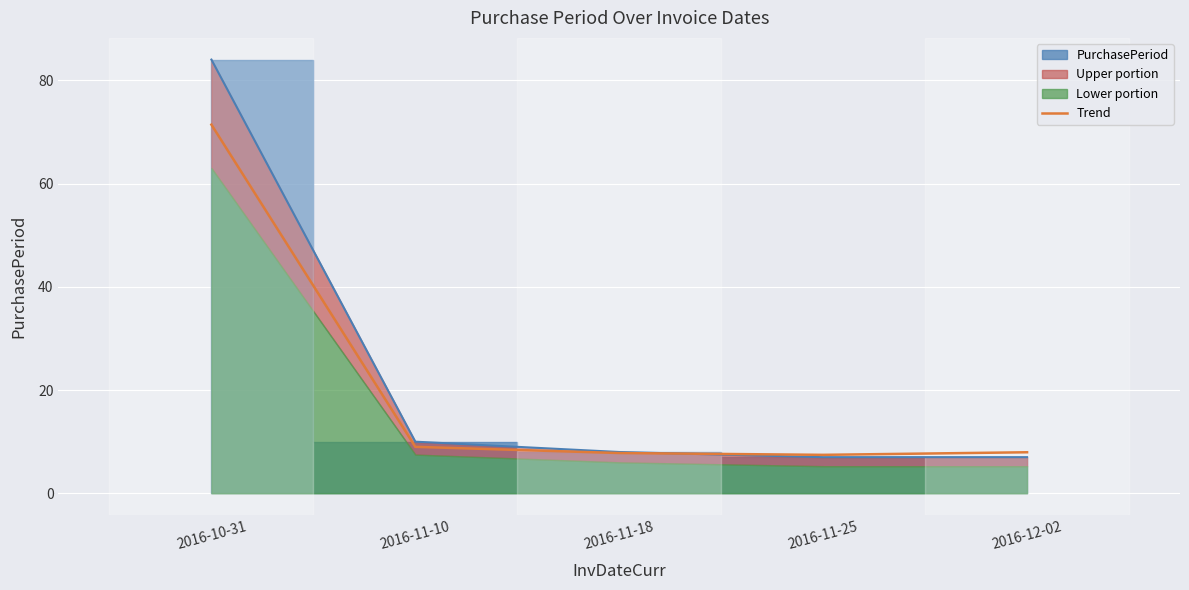

What is the lowest value of the Trend series?

7.5